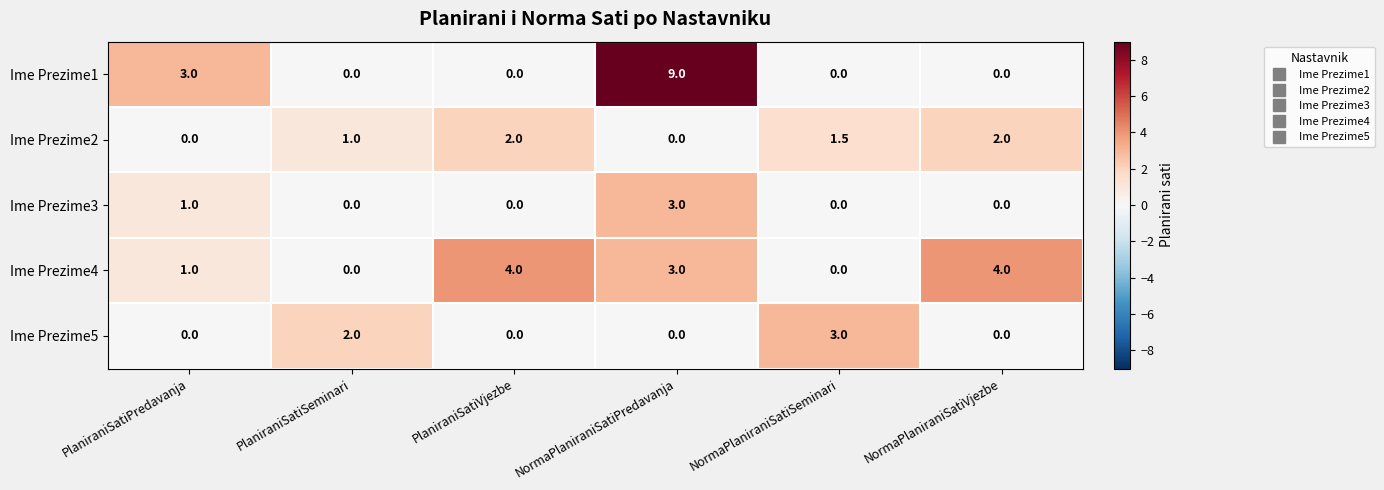

Reading left to right, list all the values displayed in this chart.

Ime Prezime1: PlaniraniSatiPredavanja=3.0	PlaniraniSatiSeminari=0.0	PlaniraniSatiVjezbe=0.0	NormaPlaniraniSatiPredavanja=9.0	NormaPlaniraniSatiSeminari=0.0	NormaPlaniraniSatiVjezbe=0.0
Ime Prezime2: PlaniraniSatiPredavanja=0.0	PlaniraniSatiSeminari=1.0	PlaniraniSatiVjezbe=2.0	NormaPlaniraniSatiPredavanja=0.0	NormaPlaniraniSatiSeminari=1.5	NormaPlaniraniSatiVjezbe=2.0
Ime Prezime3: PlaniraniSatiPredavanja=1.0	PlaniraniSatiSeminari=0.0	PlaniraniSatiVjezbe=0.0	NormaPlaniraniSatiPredavanja=3.0	NormaPlaniraniSatiSeminari=0.0	NormaPlaniraniSatiVjezbe=0.0
Ime Prezime4: PlaniraniSatiPredavanja=1.0	PlaniraniSatiSeminari=0.0	PlaniraniSatiVjezbe=4.0	NormaPlaniraniSatiPredavanja=3.0	NormaPlaniraniSatiSeminari=0.0	NormaPlaniraniSatiVjezbe=4.0
Ime Prezime5: PlaniraniSatiPredavanja=0.0	PlaniraniSatiSeminari=2.0	PlaniraniSatiVjezbe=0.0	NormaPlaniraniSatiPredavanja=0.0	NormaPlaniraniSatiSeminari=3.0	NormaPlaniraniSatiVjezbe=0.0